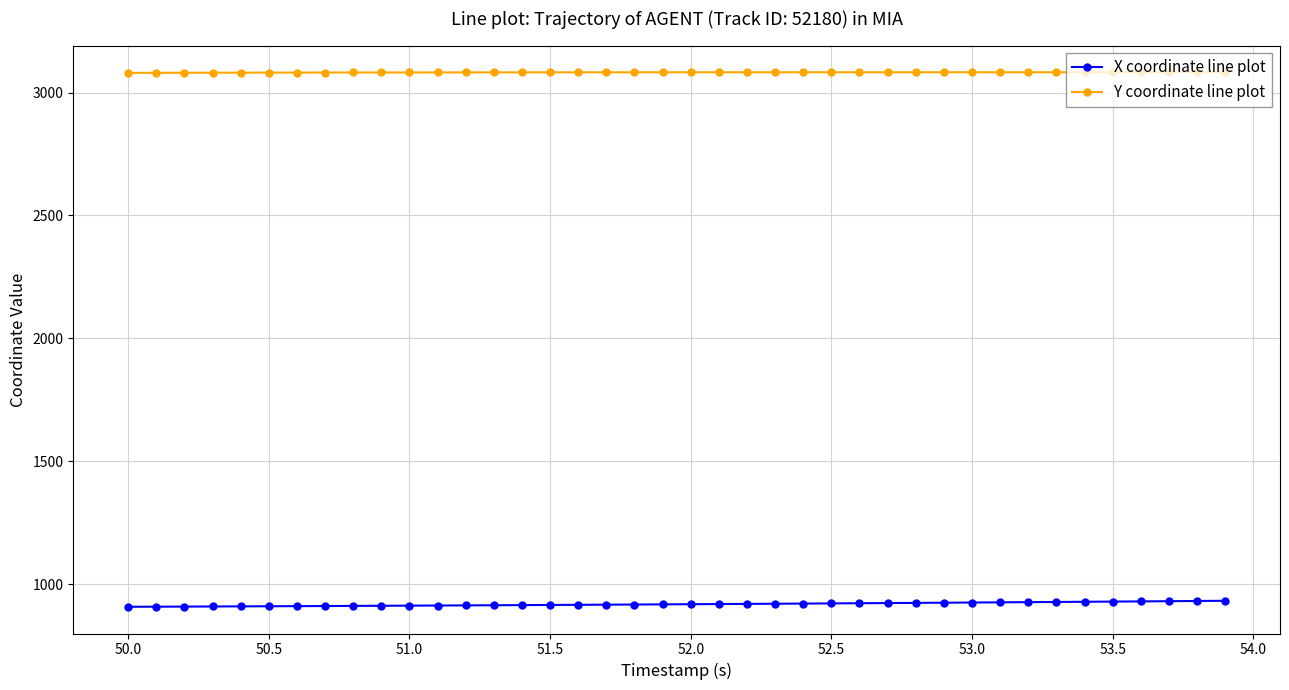

What is the smallest value displayed?

908.1